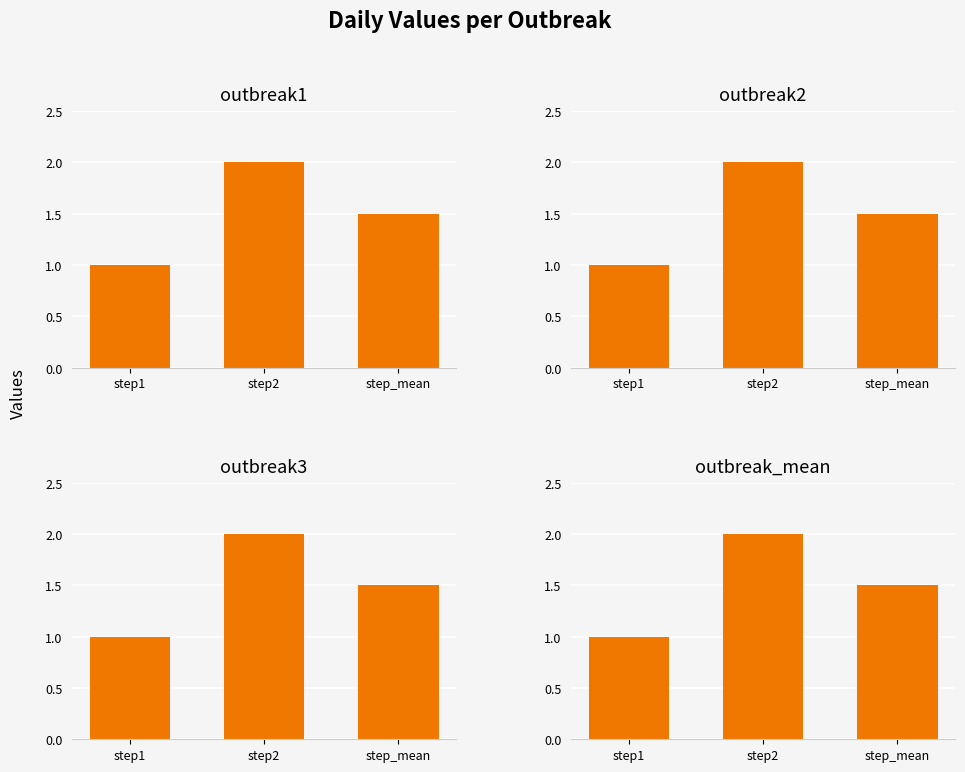

What position from the left is step_mean?

3